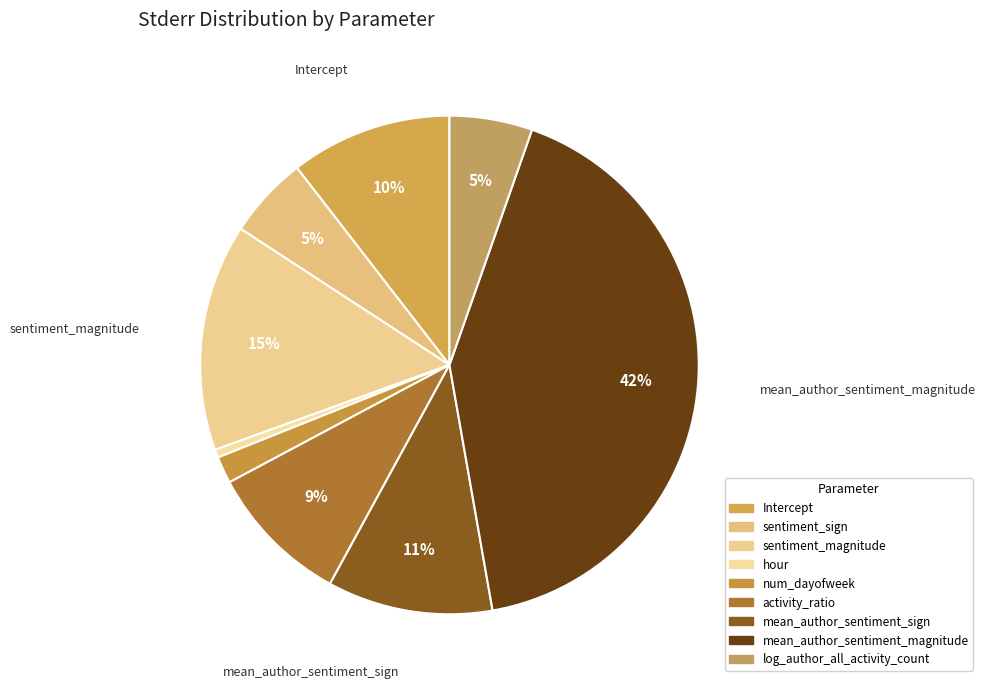

To the nearest percent, what is the difference between the largest and smallest slice percentages?

41%